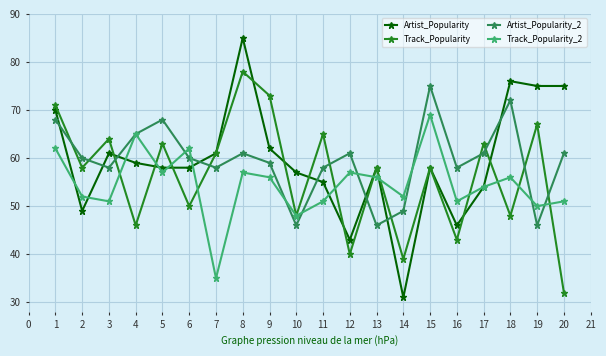

Is the value of Artist_Popularity_2 at 7 greater than the value of Track_Popularity_2 at 7?

Yes